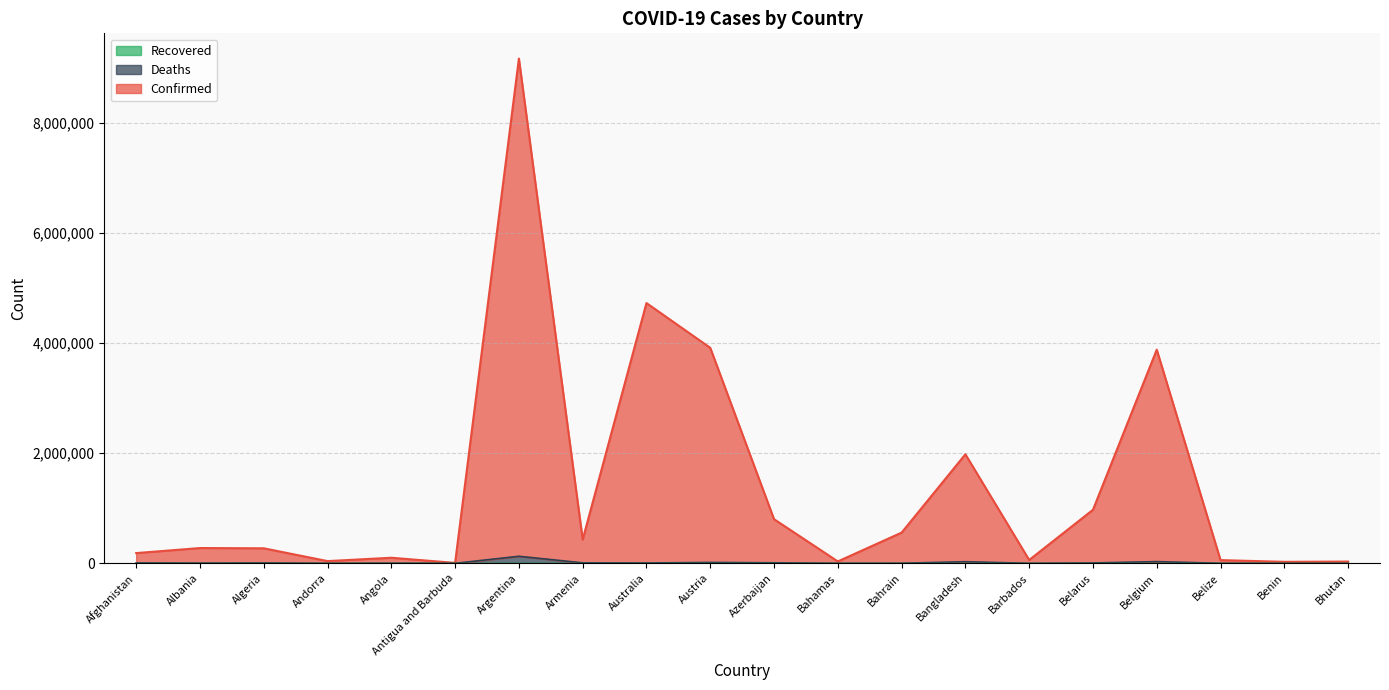

What is the difference between the maximum and minimum values in the Deaths series?

128074